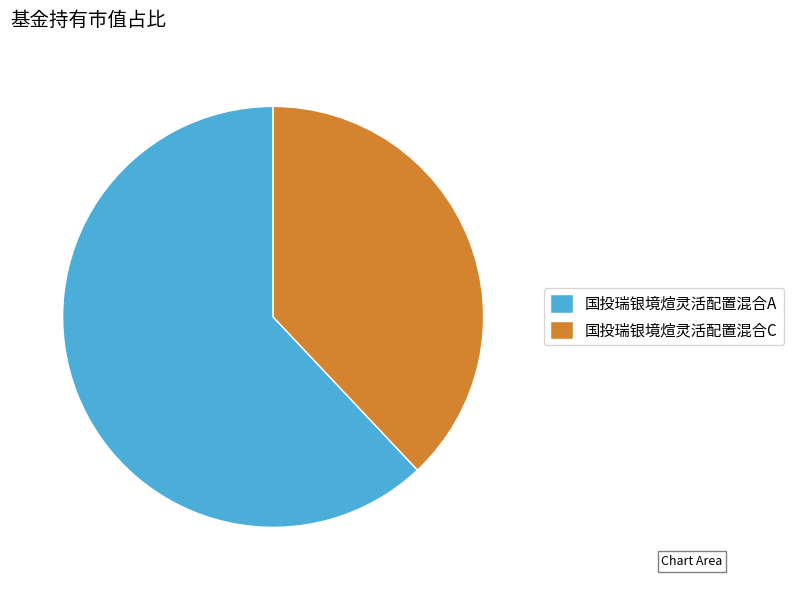

Between 国投瑞银境煊灵活配置混合C and 国投瑞银境煊灵活配置混合A, which is larger?

国投瑞银境煊灵活配置混合A